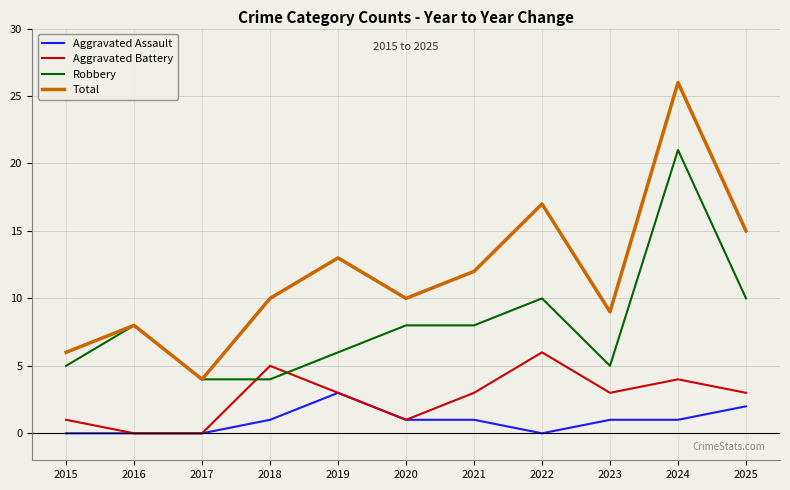

What is the sum of all Robbery values?

89